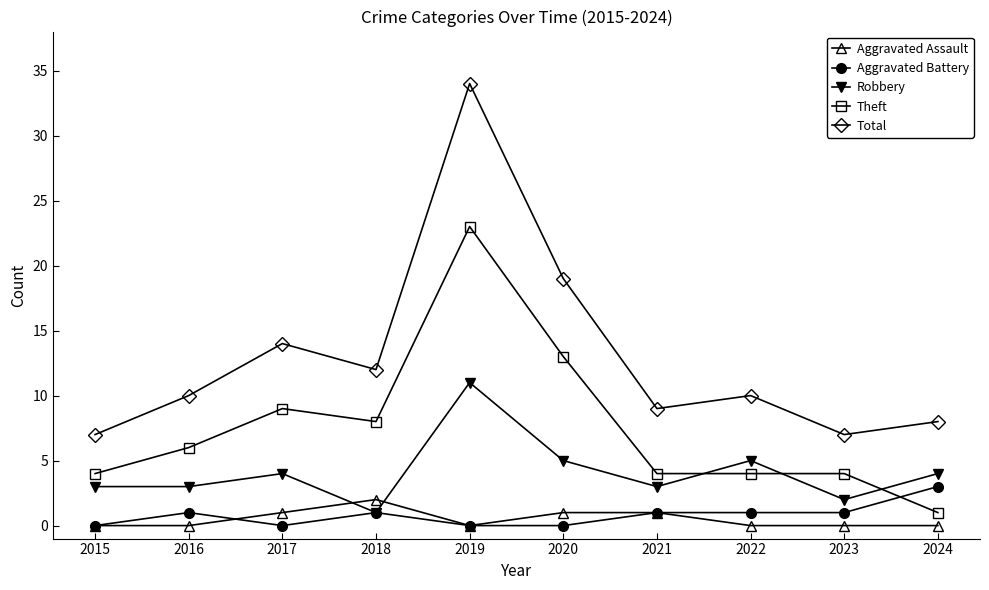

True or false: Aggravated Assault and Theft cross at least once.

False